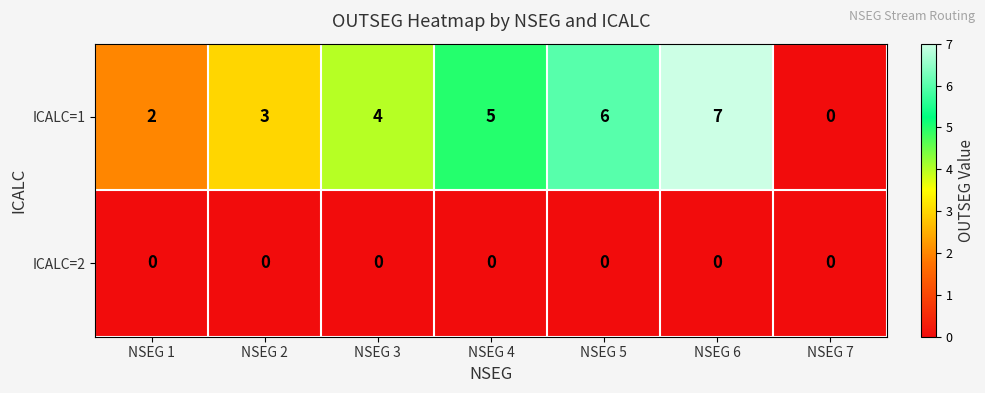

At which label is ICALC=1 closest to 3?

NSEG 2